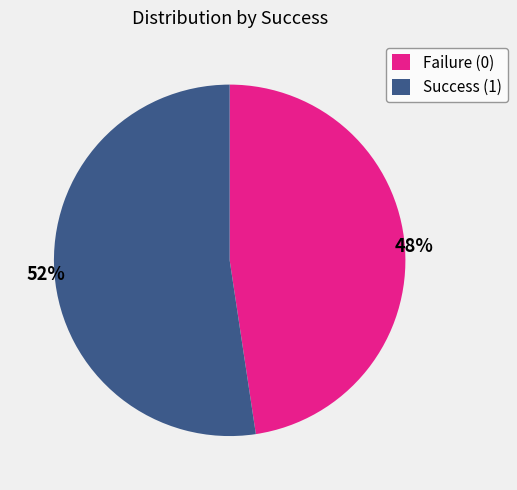

Which has a higher value, Failure (0) or Success (1)?

Success (1)